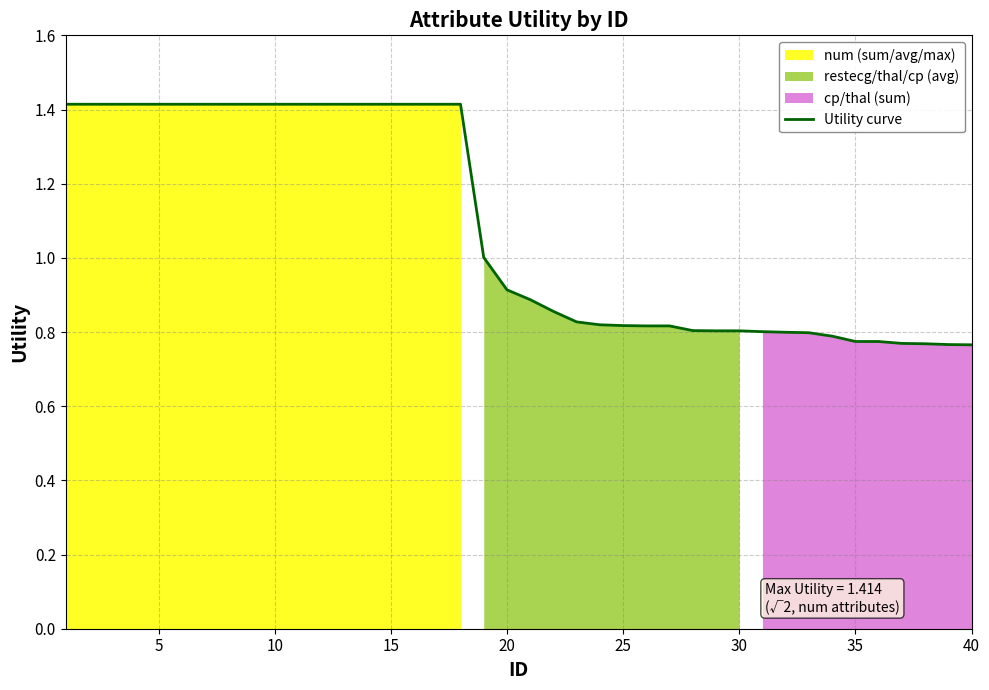

Is it true that the value at 23 is 1.2?

False